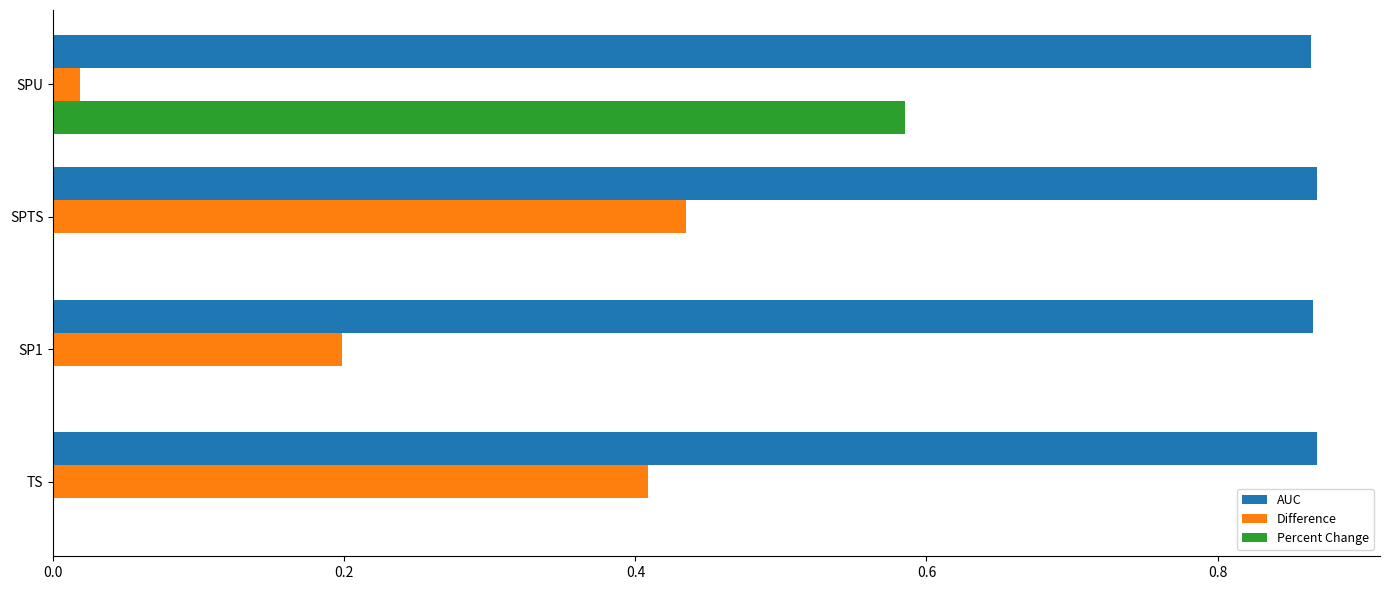

At which category is the sum across all series the highest?

SPU